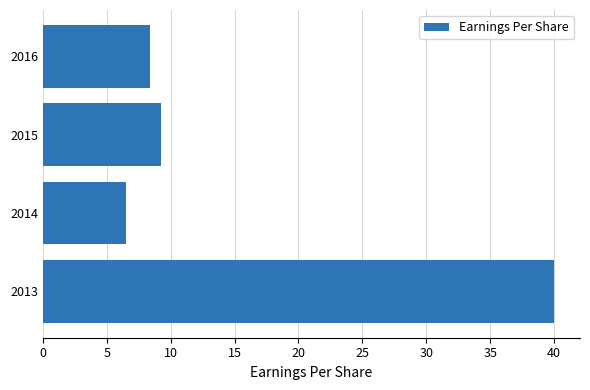

The value at 2013 is 40.0. True or false?

True